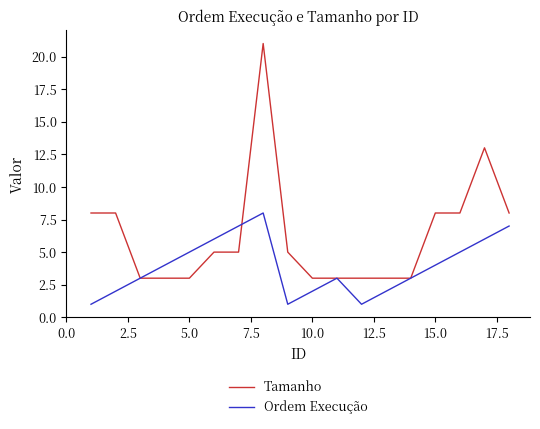

Rank the series by their average value, from highest to lowest.

Tamanho, Ordem Execução